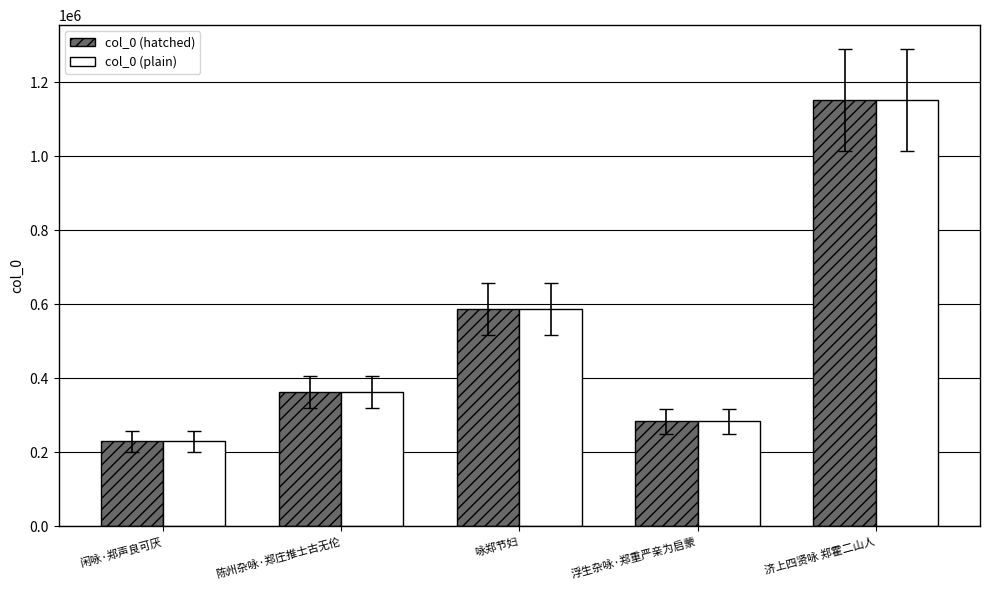

Reading left to right, extract all data points from this chart.

col_0 (hatched): 229887	363952	587703	284138	1151974
col_0 (plain): 229887	363952	587703	284138	1151974